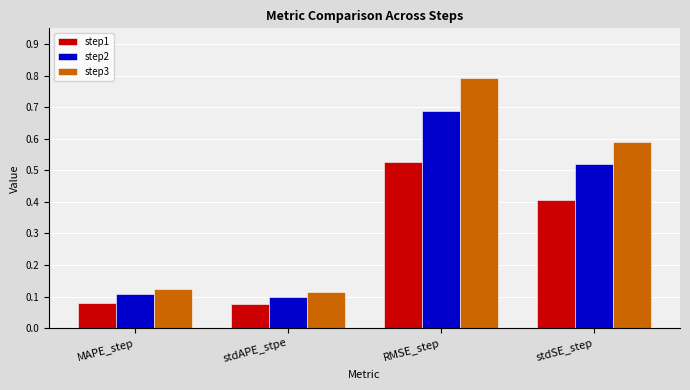

True or false: step3 has a value of 0.2 at MAPE_step.

False